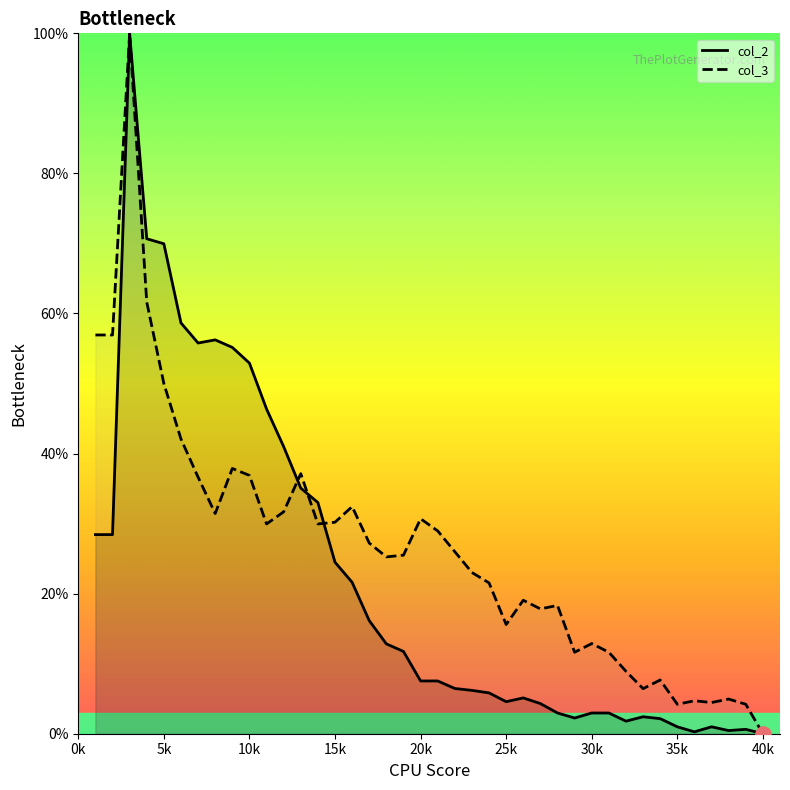

Which series has the largest total across all categories?

col_3